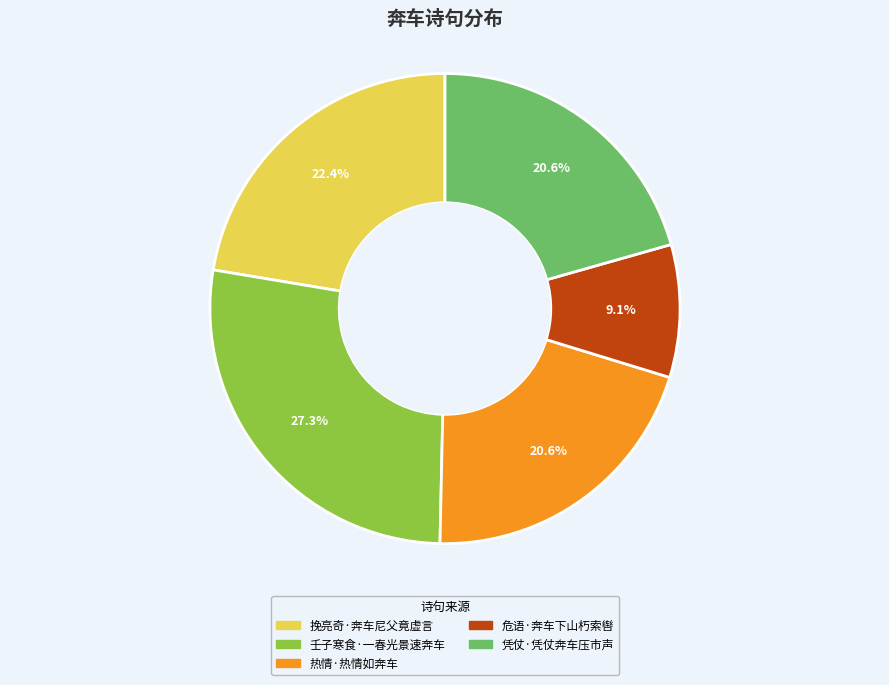

Which slice is the smallest?

危语·奔车下山朽索辔